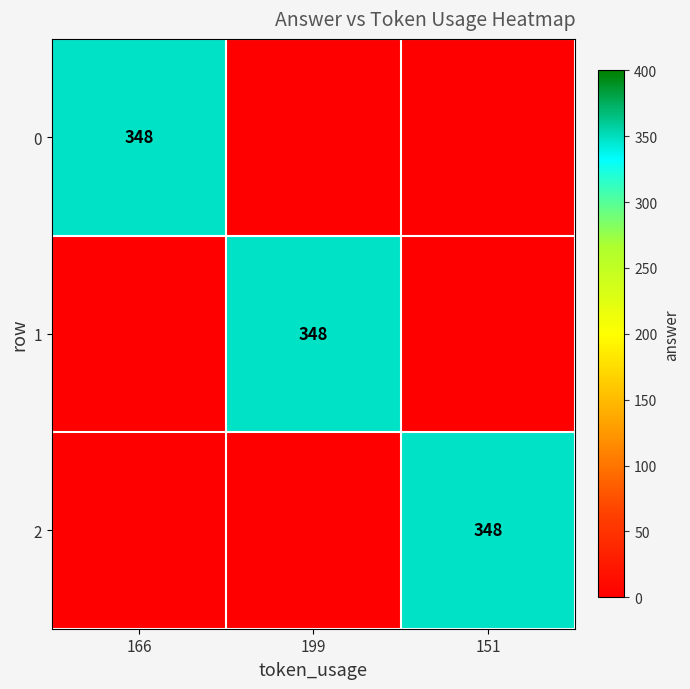

The value of 2 at 151 is 458. True or false?

False